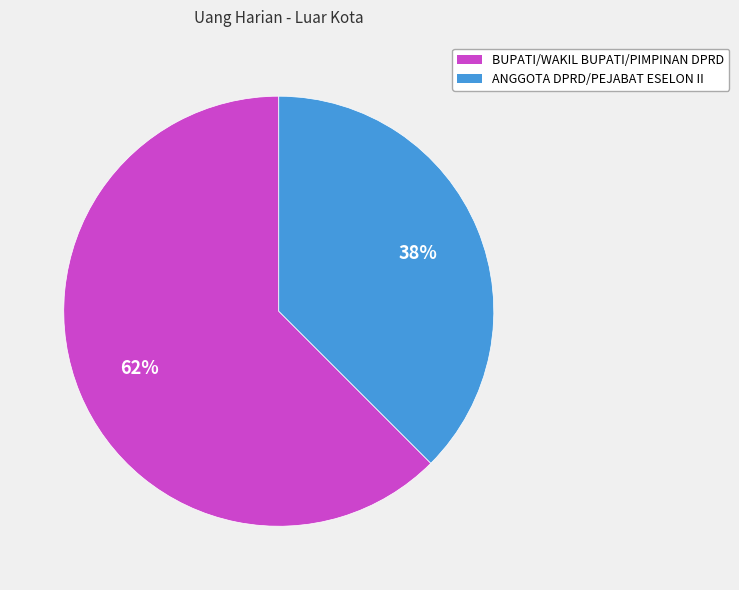

Is there a majority slice in this chart?

Yes